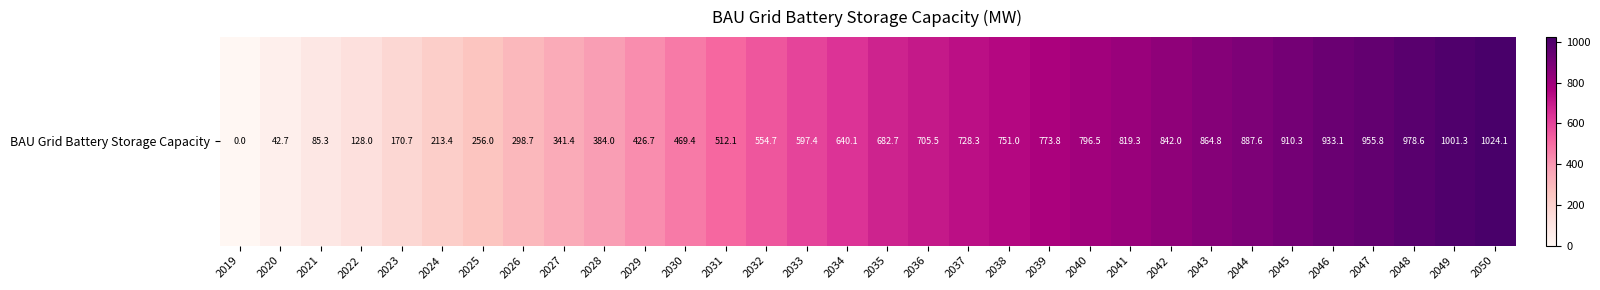

List the labels in order of value, largest first.

2050, 2049, 2048, 2047, 2046, 2045, 2044, 2043, 2042, 2041, 2040, 2039, 2038, 2037, 2036, 2035, 2034, 2033, 2032, 2031, 2030, 2029, 2028, 2027, 2026, 2025, 2024, 2023, 2022, 2021, 2020, 2019